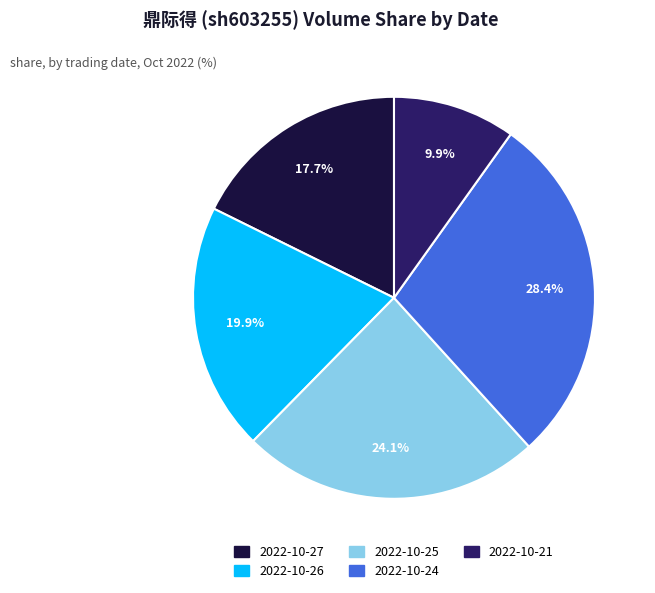

Rank the categories by value from highest to lowest.

2022-10-24, 2022-10-25, 2022-10-26, 2022-10-27, 2022-10-21